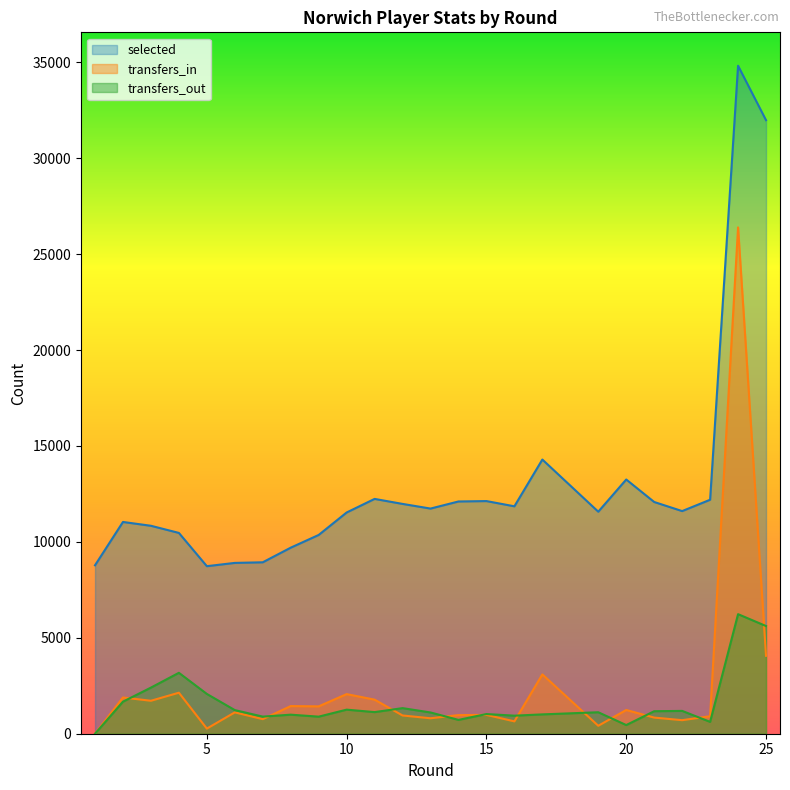

What is the value of the transfers_in point at the 4th from the left?

2138